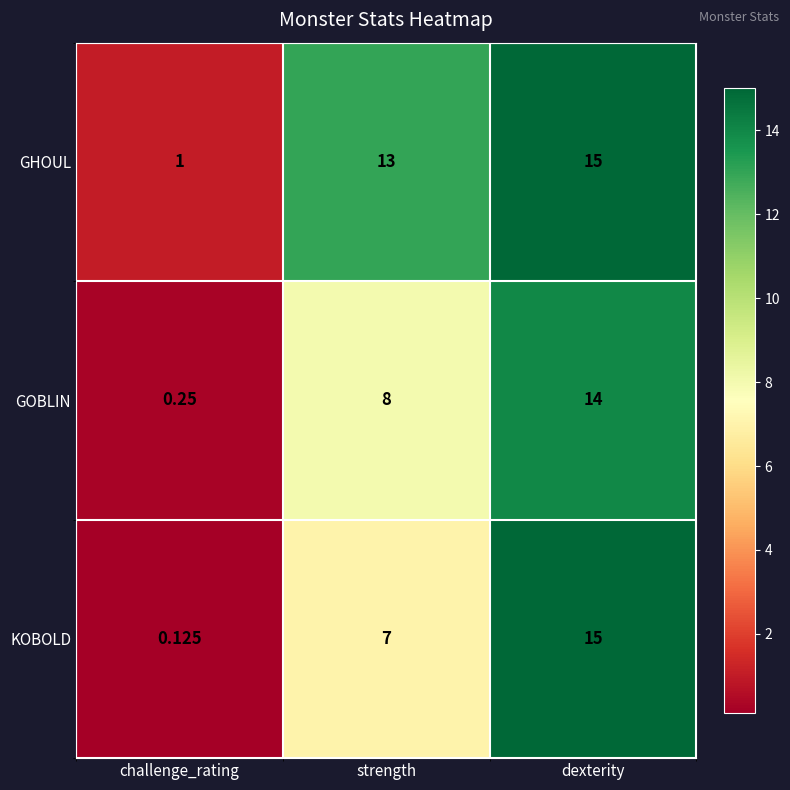

Which series changed the most between strength and dexterity?

KOBOLD